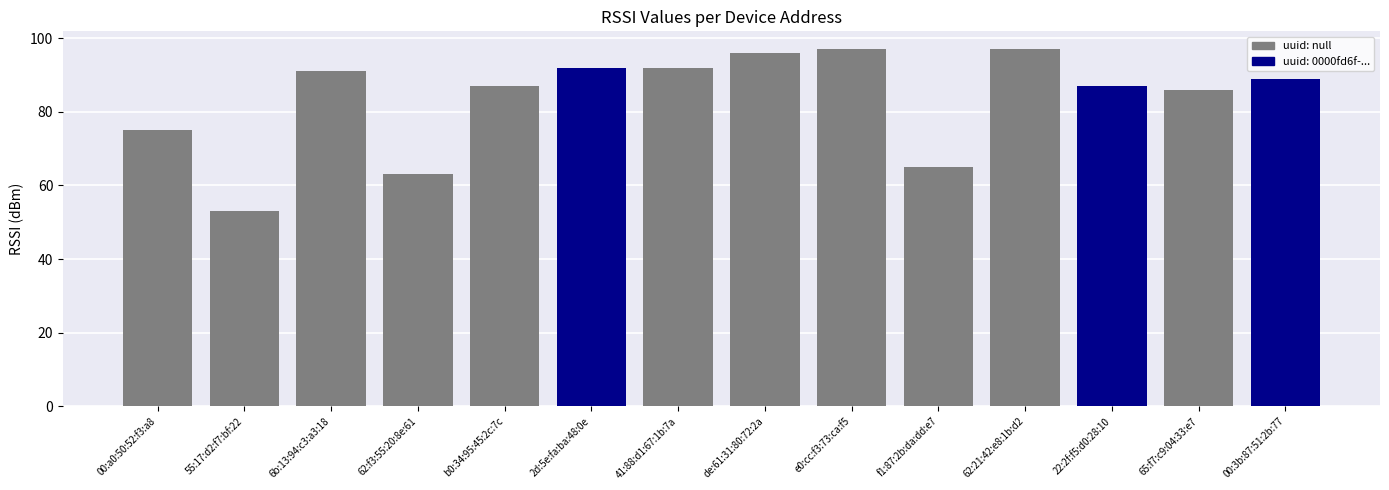

Reading left to right, list all the values displayed in this chart.

00:a0:50:52:f3:a8=75	55:17:d2:f7:bf:22=53	6b:13:94:c3:a3:18=91	62:f3:55:20:8e:61=63	b0:34:95:45:2c:7c=87	2d:5e:fa:ba:48:0e=92	41:88:d1:67:1b:7a=92	de:61:31:80:72:2a=96	e0:cc:f3:73:ca:f5=97	f1:87:2b:da:dd:e7=65	62:21:42:e8:1b:d2=97	22:2f:f5:d0:28:10=87	65:f7:c9:04:33:e7=86	00:3b:87:51:2b:77=89